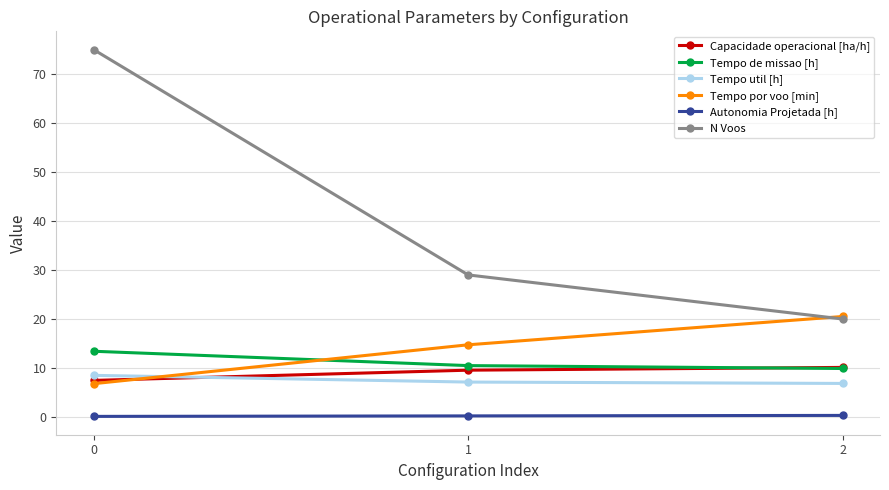

Rank the series by their maximum value, from highest to lowest.

N Voos, Tempo por voo [min], Tempo de missao [h], Capacidade operacional [ha/h], Tempo util [h], Autonomia Projetada [h]